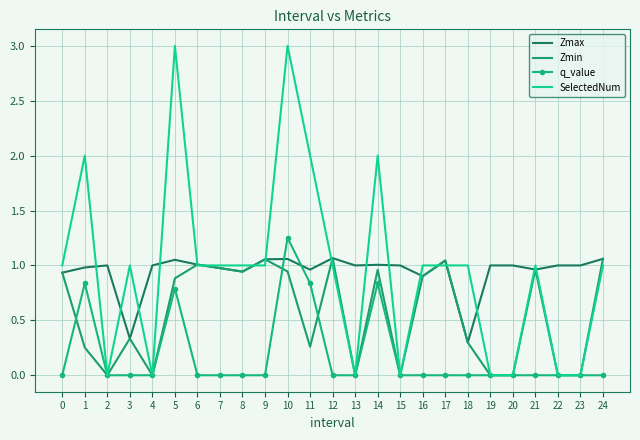

How many values in the SelectedNum series exceed 1?

5